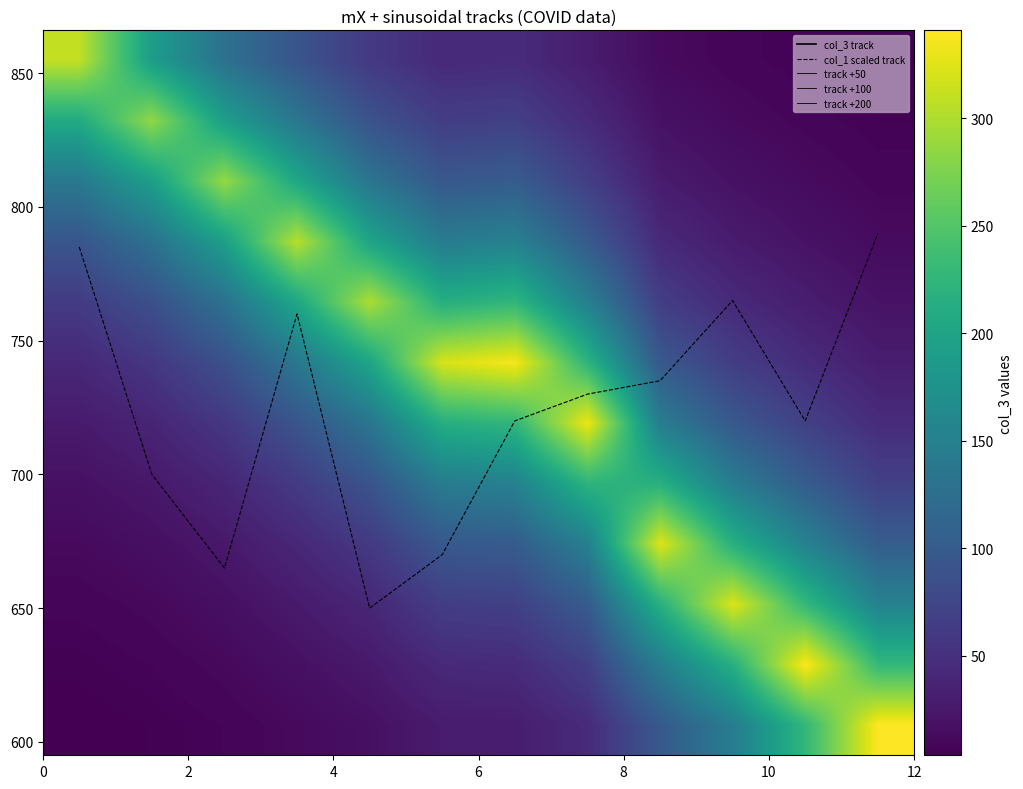

What is the highest value of the col_1 scaled track series?

790